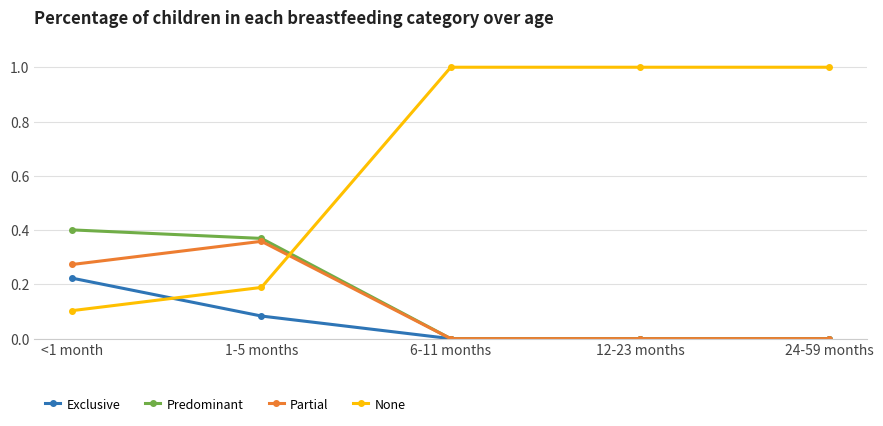

True or false: Exclusive and None intersect in this chart.

True